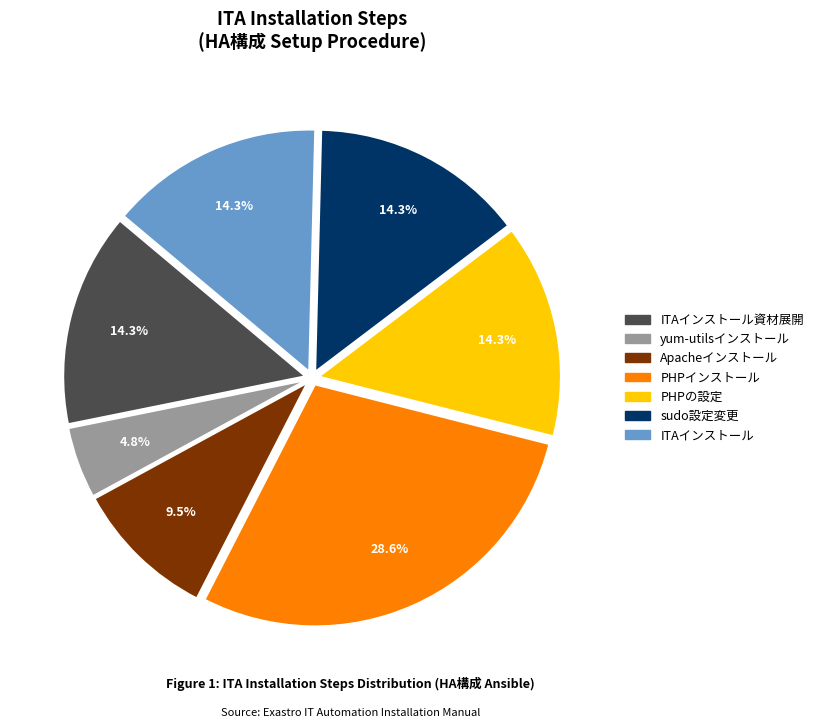

Does any single category account for the majority?

No